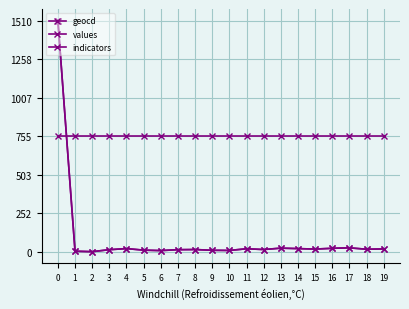

What is the value of the values point at the 1st from the left?

1510.0